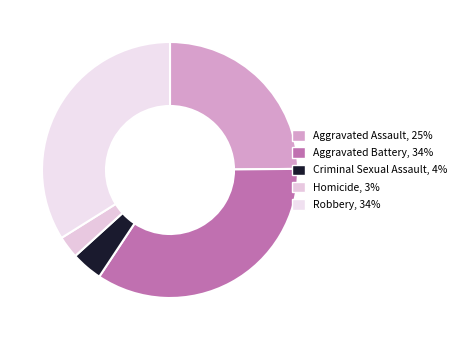

To the nearest percent, what is the difference between the Criminal Sexual Assault and Aggravated Assault slice percentages?

21%